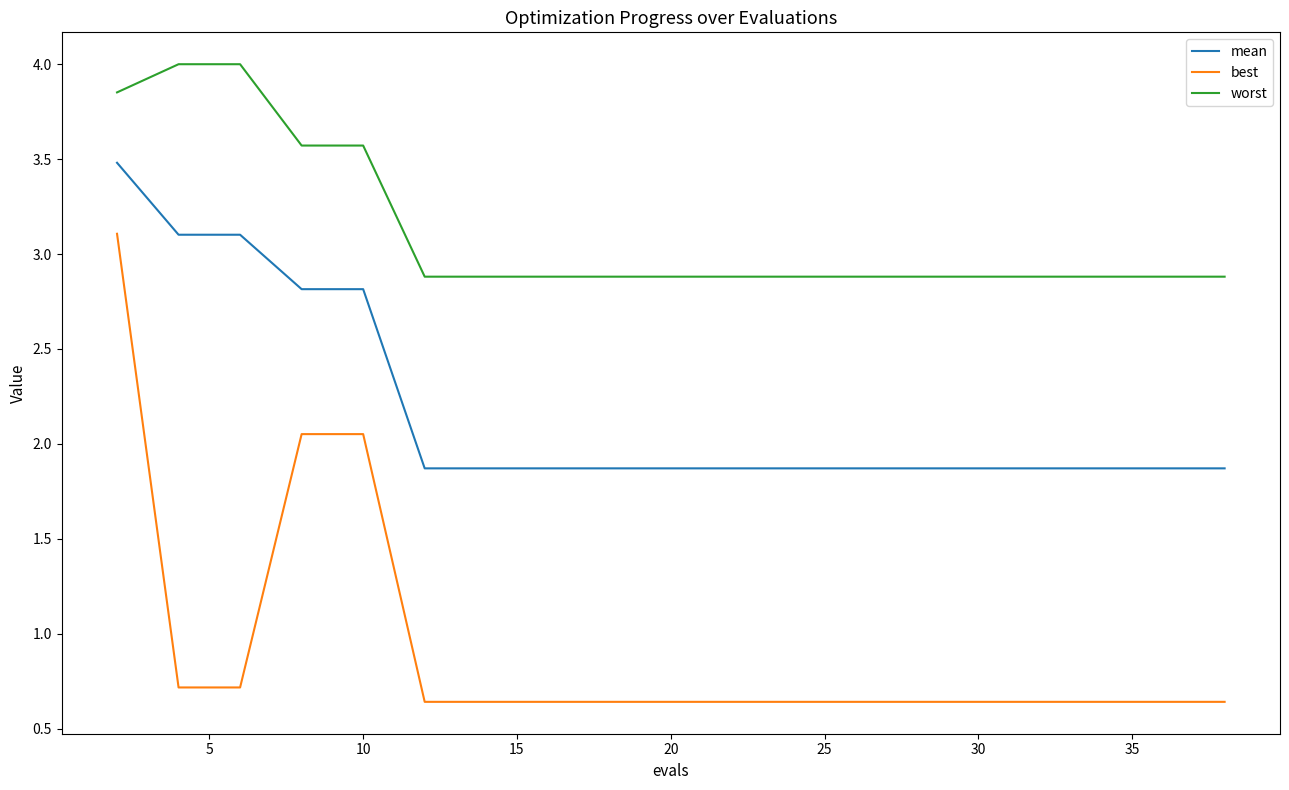

Is this an area chart (filled region under the line)?

No